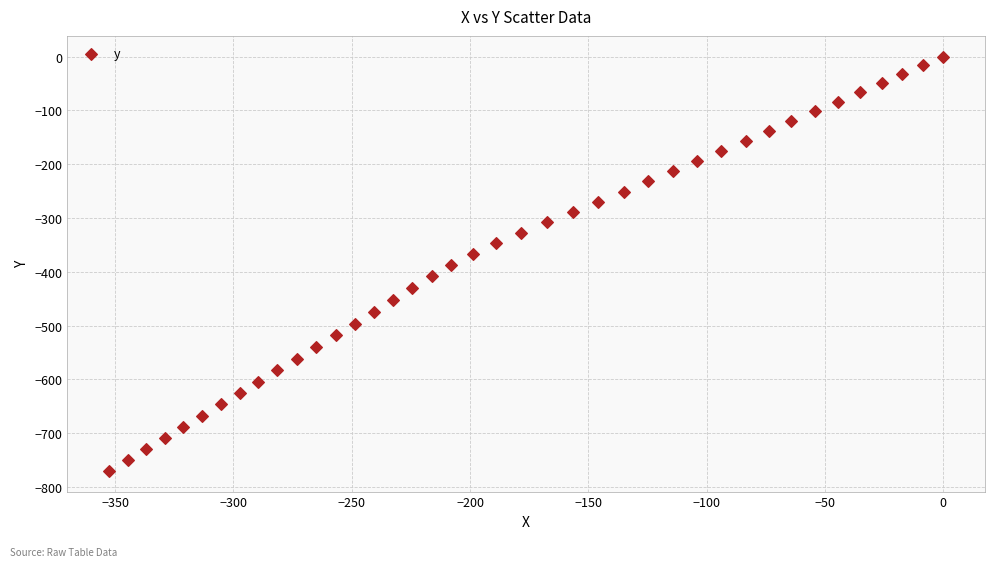

What is the range of Y values (max minus min)?

770.0